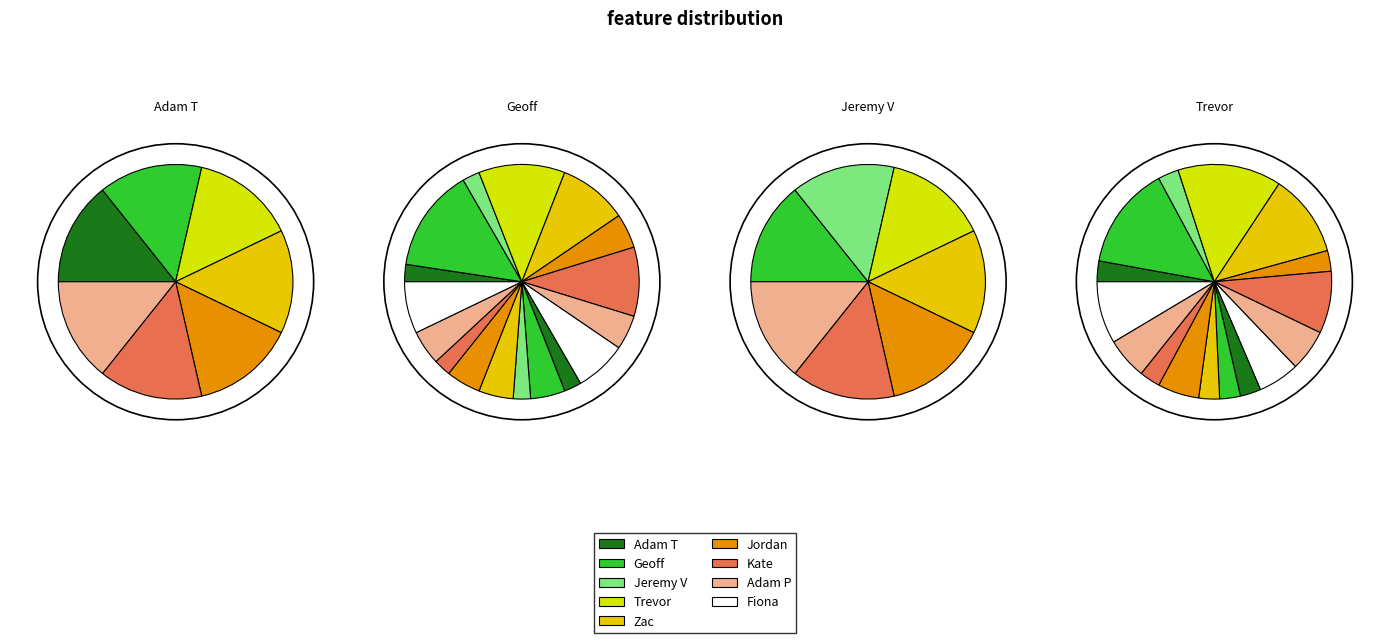

What is the smallest slice in the pie chart?

Jeremy V